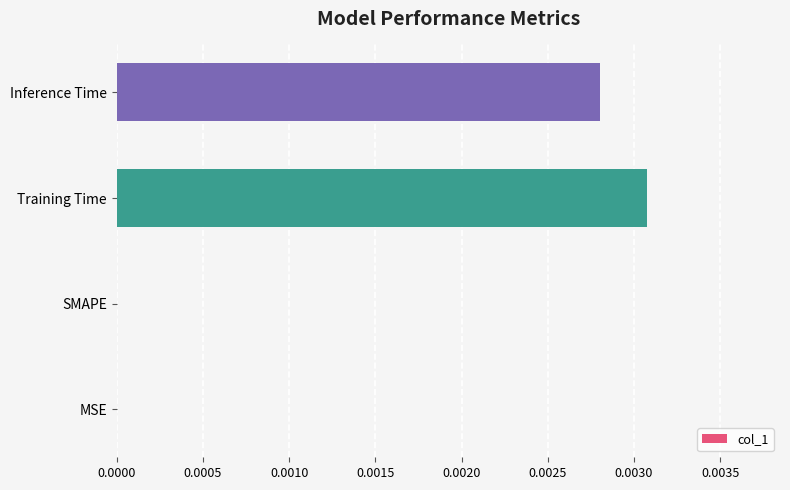

Which category has the highest value across all series?

Training Time